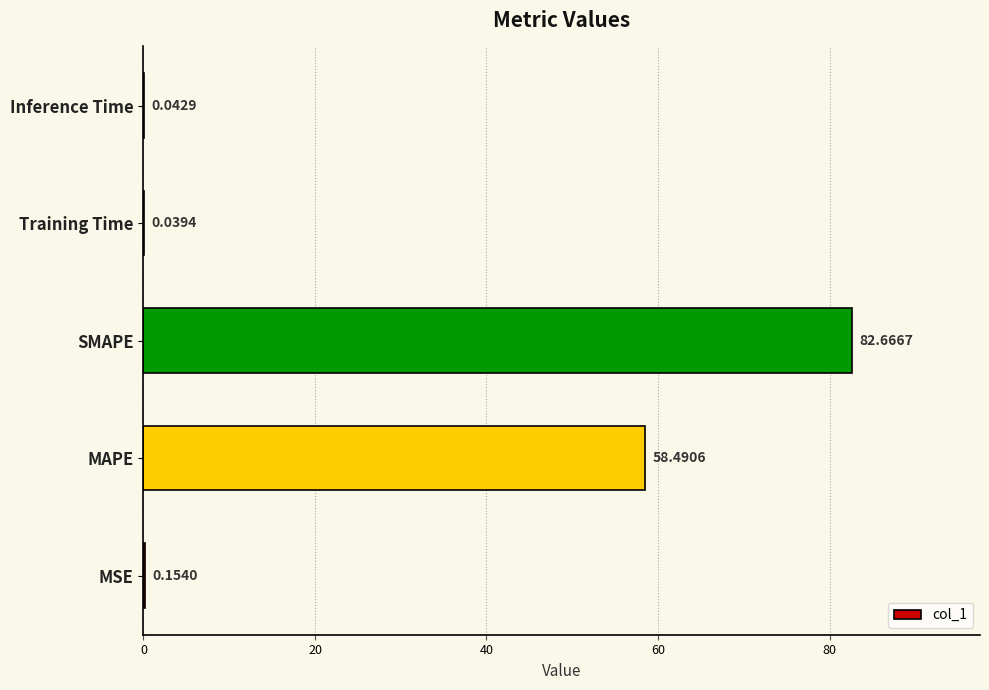

What is the sum of all values?

141.4